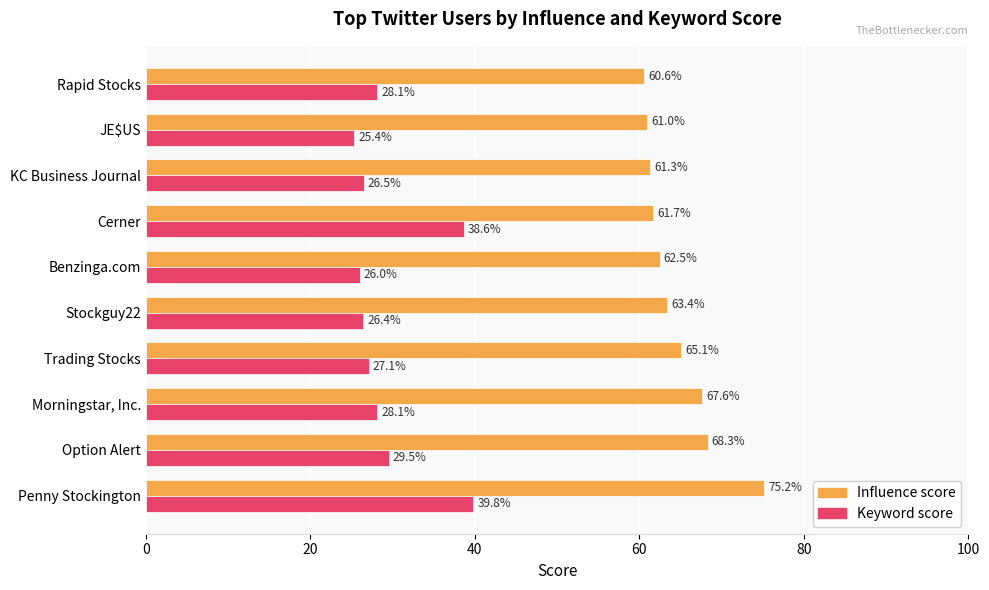

What is the average value of the Influence score series?

64.7